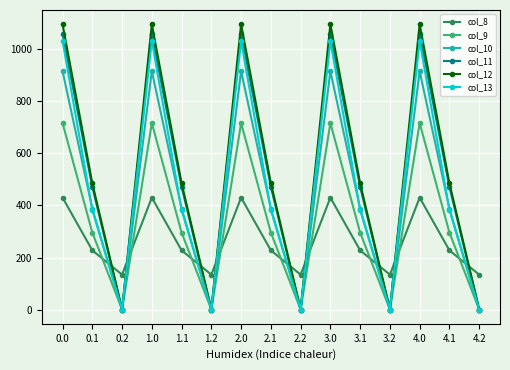

Is it true that col_10 equals 529.5 at 2.0?

False